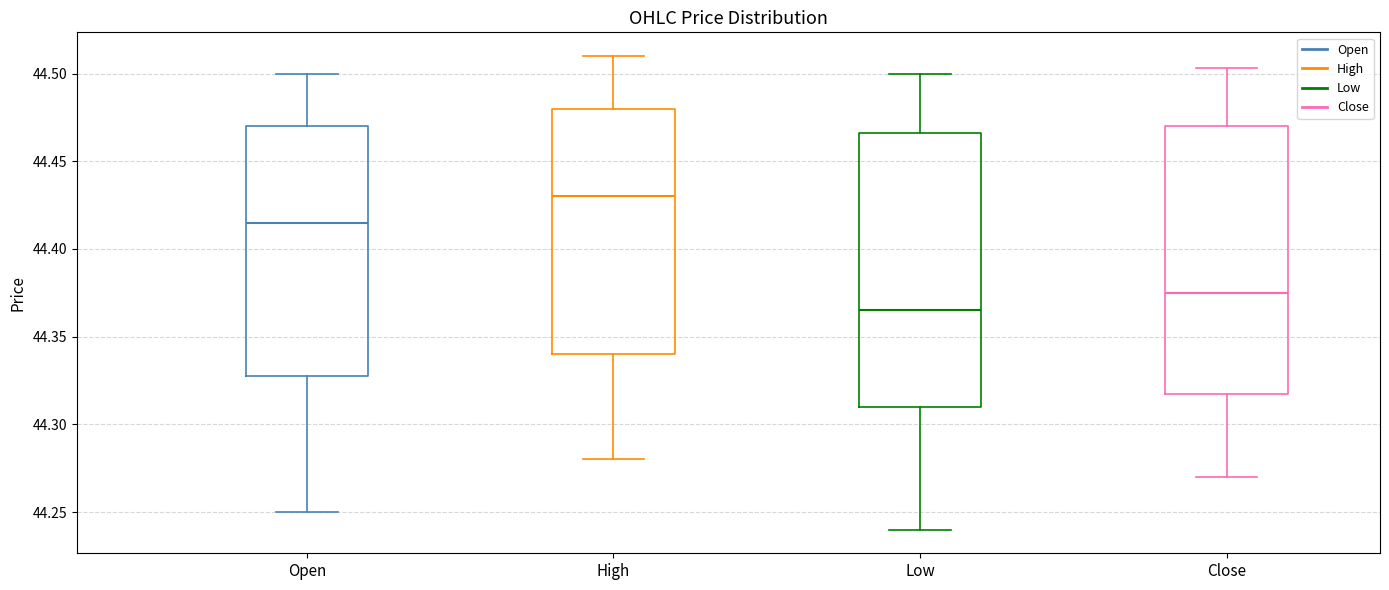

Which box's median line is the lowest?

Low